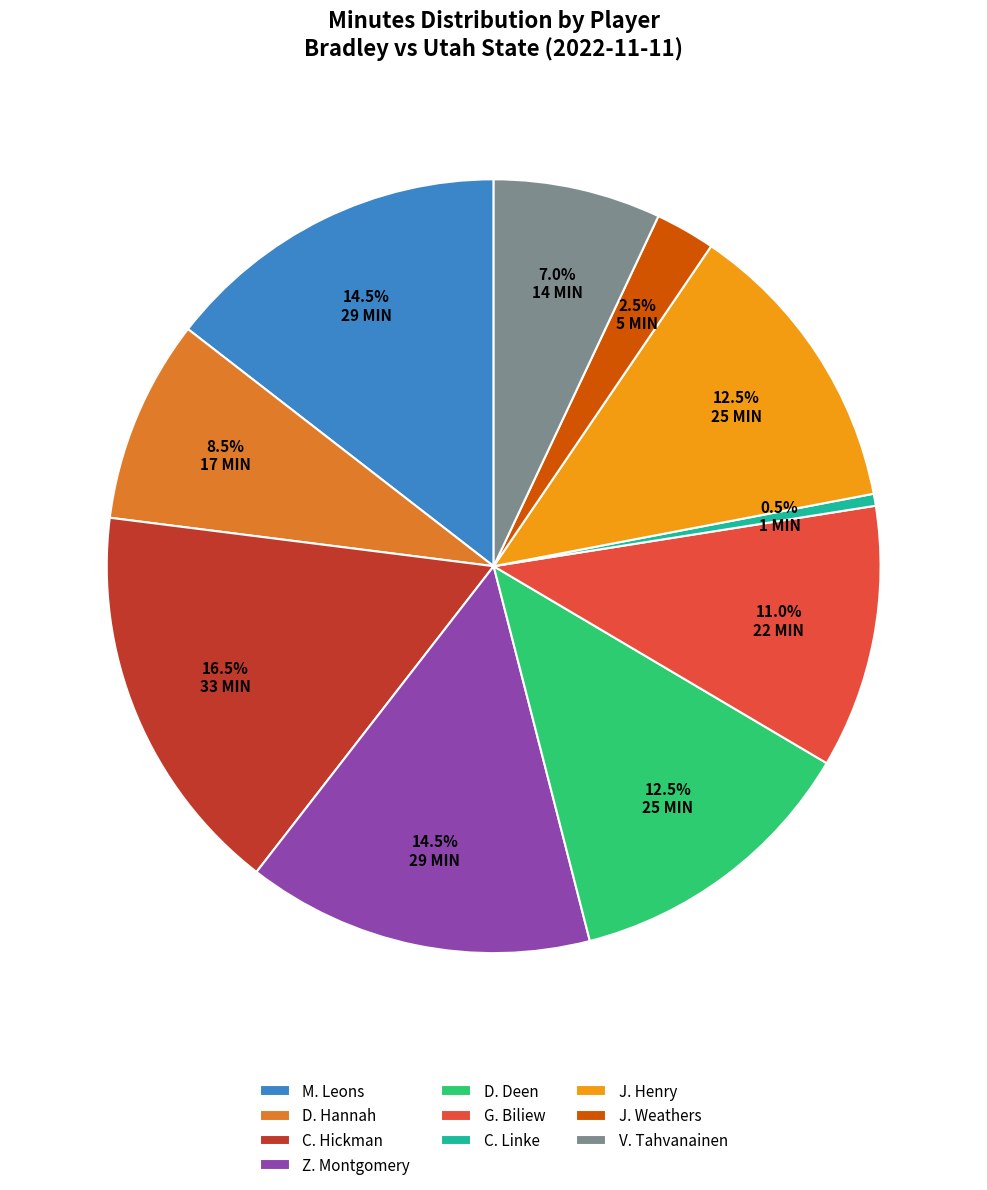

What is the ratio of the value at G. Biliew to the value at D. Hannah?

1.3